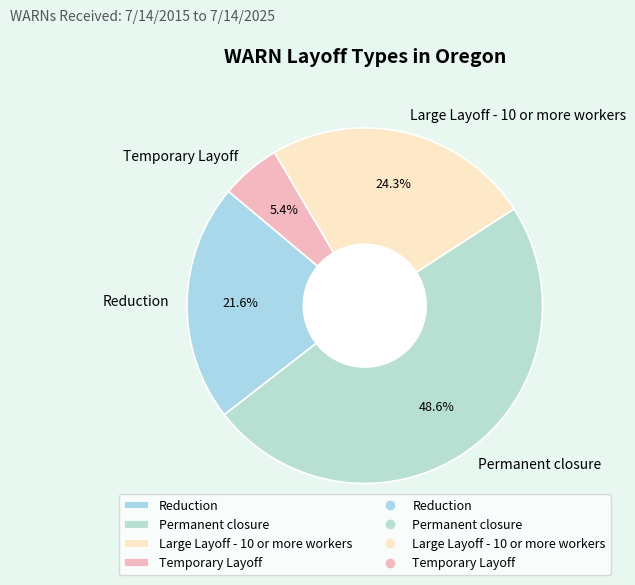

Is the sum of Large Layoff - 10 or more workers and Reduction greater than half?

No